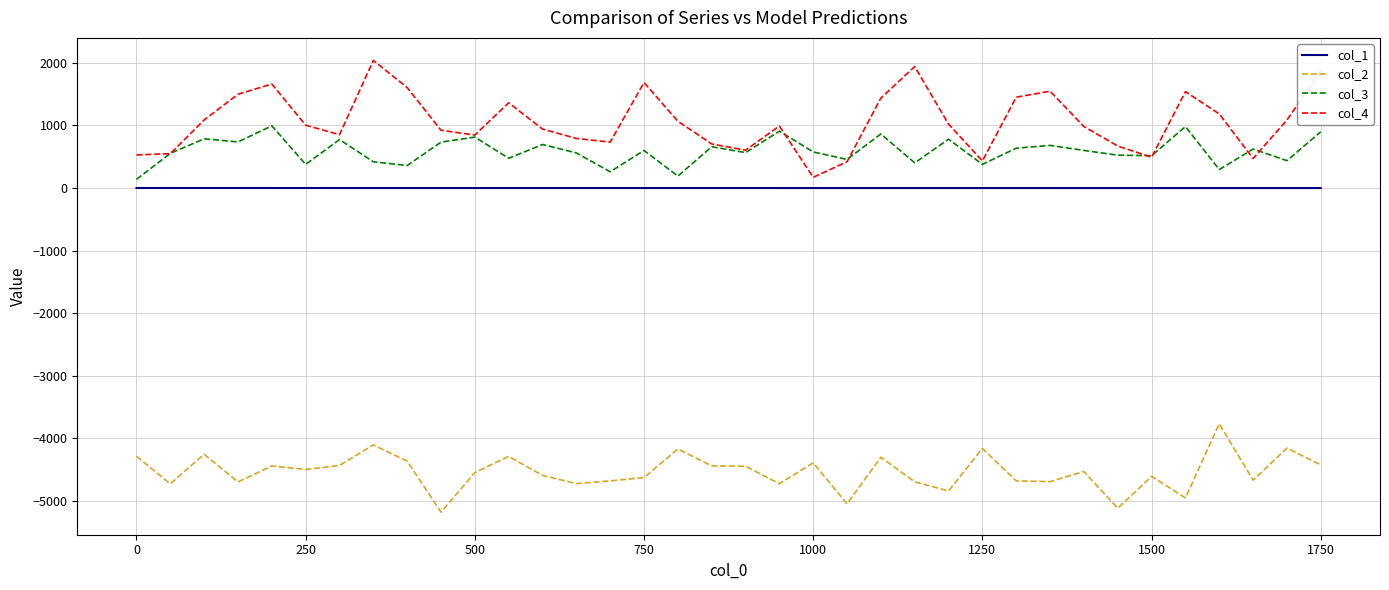

How many lines are shown in the chart?

4